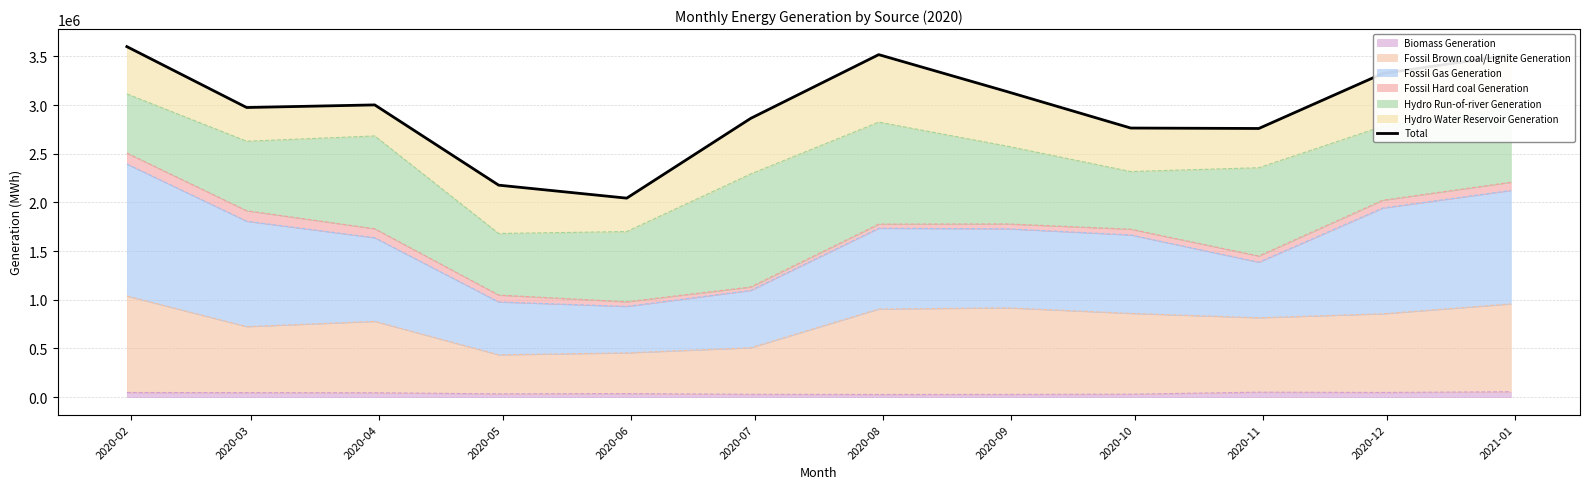

True or false: the data shows 2760100 at 2020-11.

True